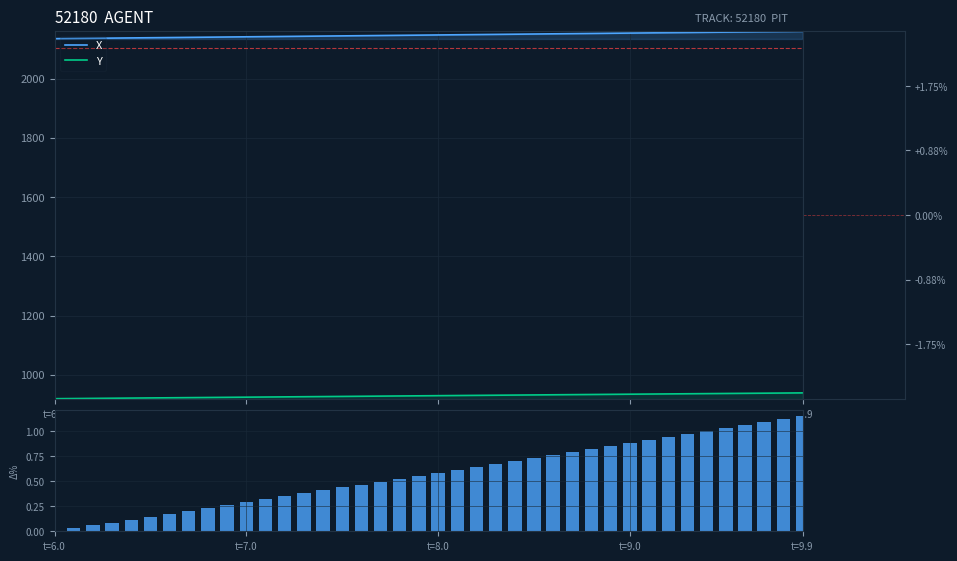

True or false: Y and X intersect in this chart.

False